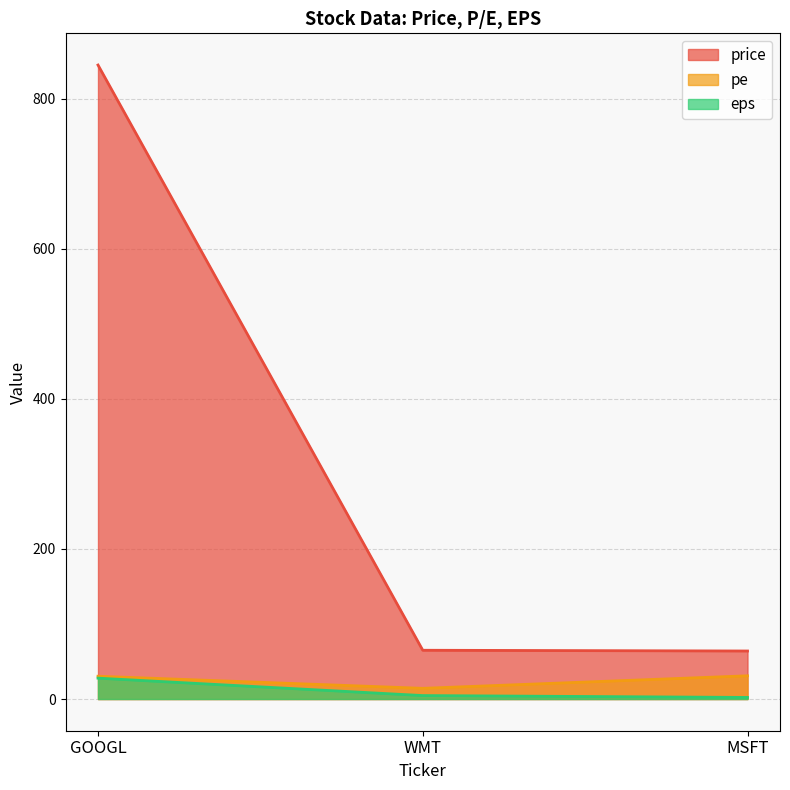

How many lines are shown in the chart?

3